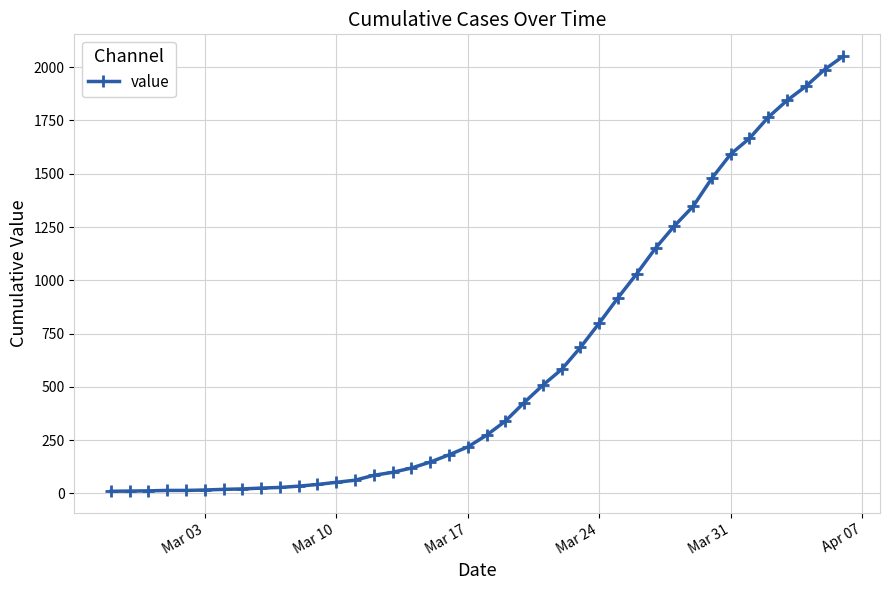

What is the sum of all values?

24820